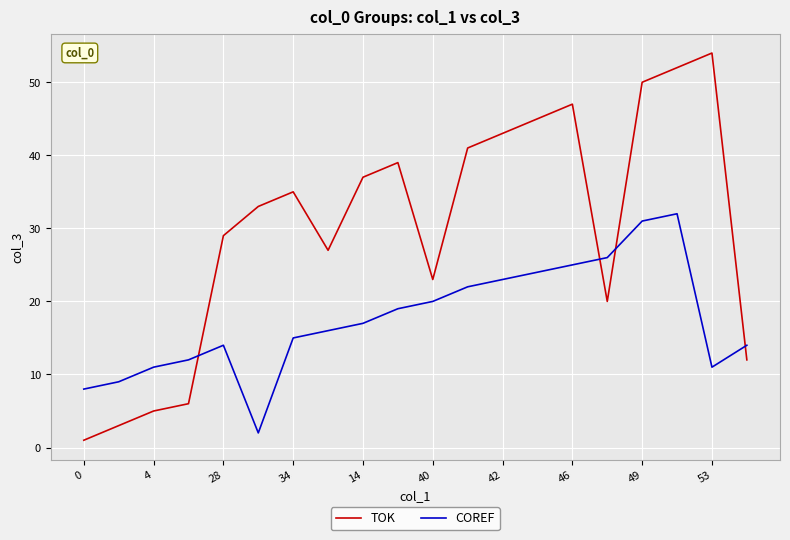

How many values in the COREF series are below 17?

10